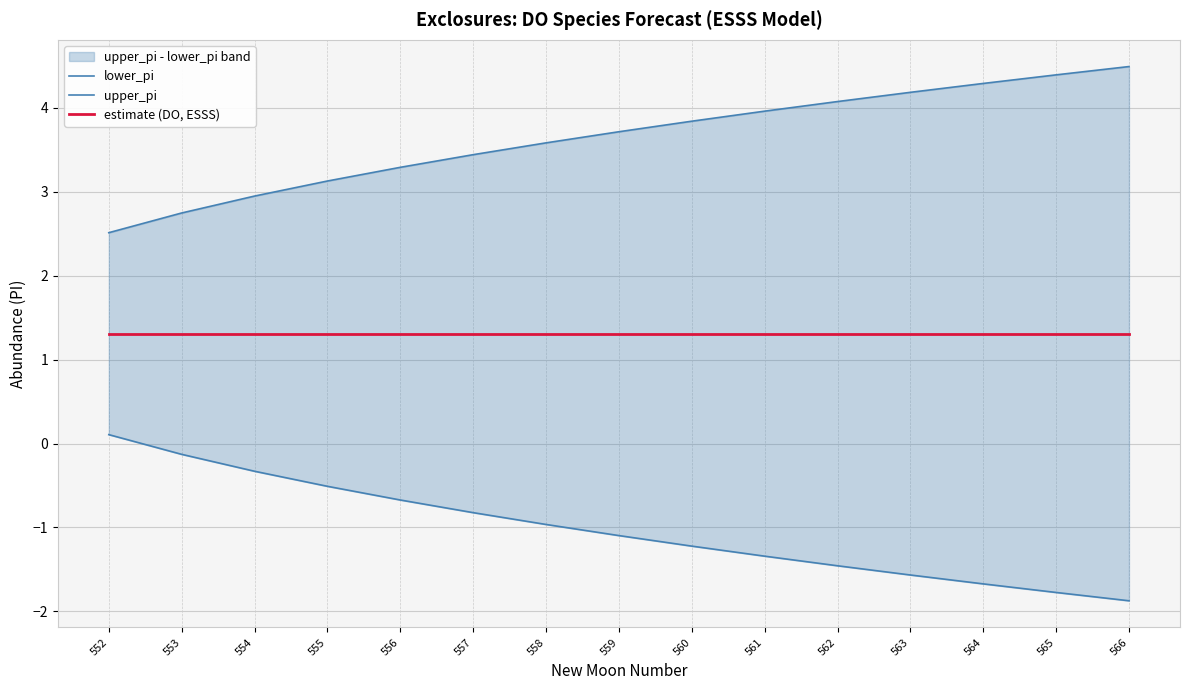

At how many categories does at least one series exceed 1?

15